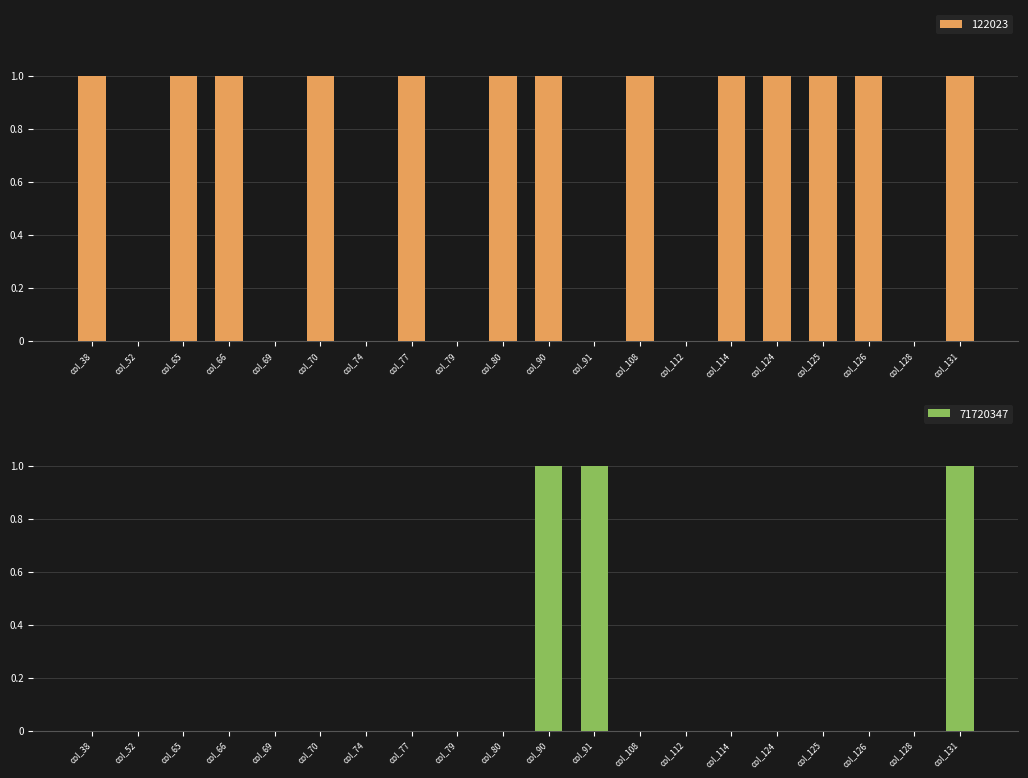

Is it true that 122023 equals 1 at col_112?

False